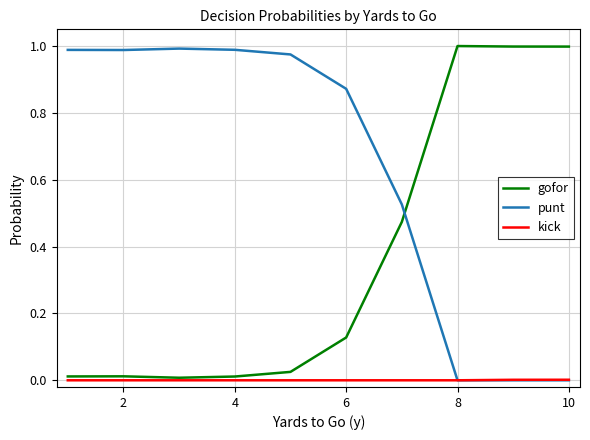

True or false: gofor and punt intersect in this chart.

True